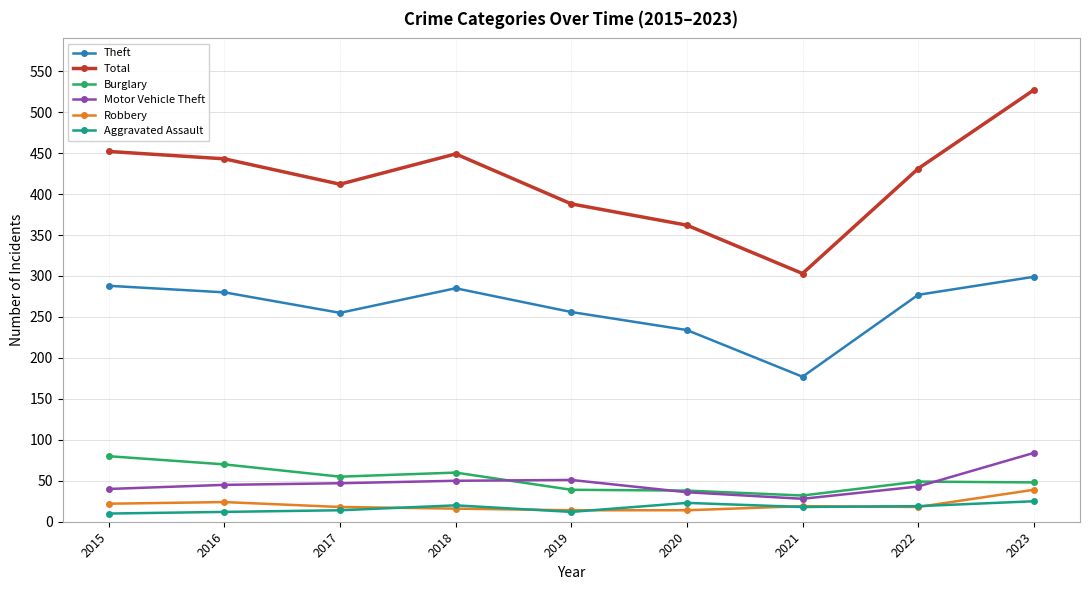

How many values in the Burglary series are below 49?

4